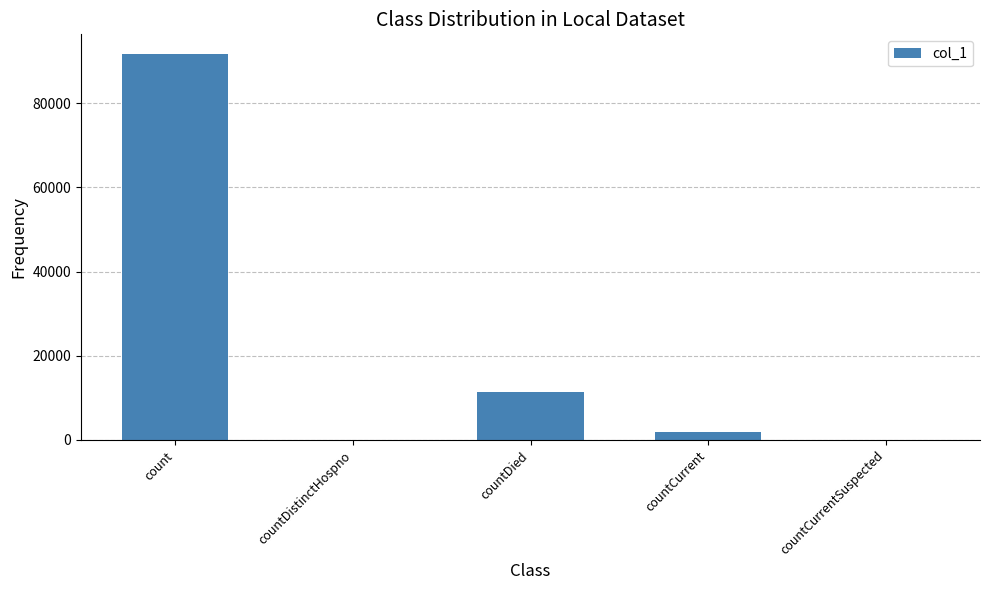

At which label is the value closest to 45877?

countDied